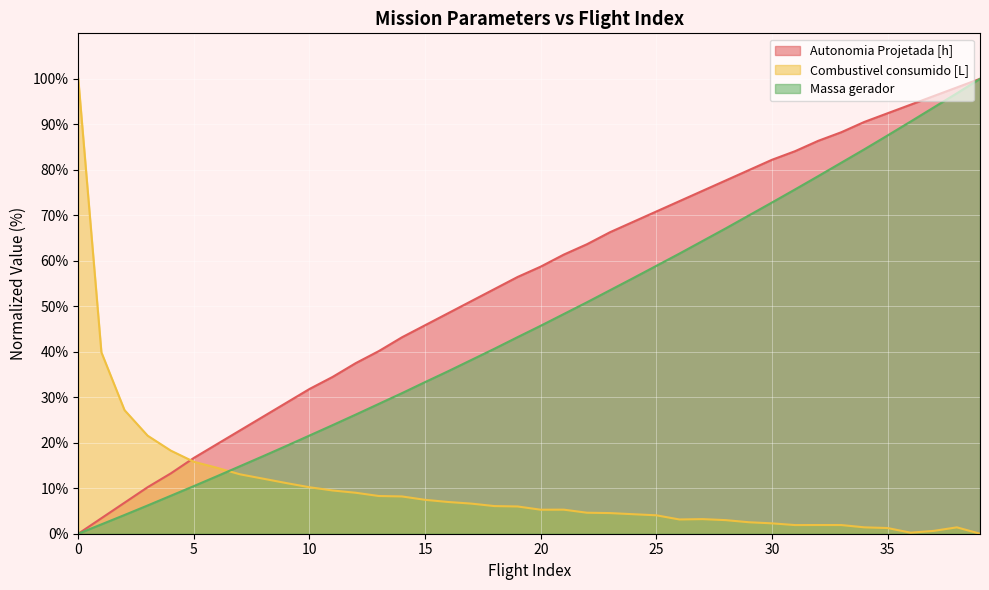

How many times do Combustivel consumido [L] and Massa gerador cross each other?

1